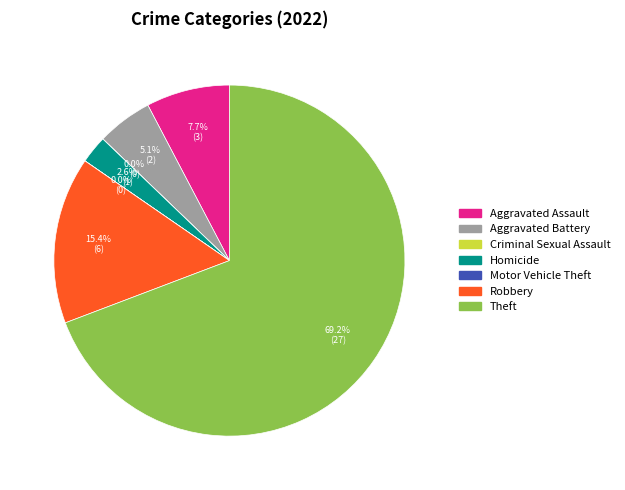

Which slice is the largest?

Theft